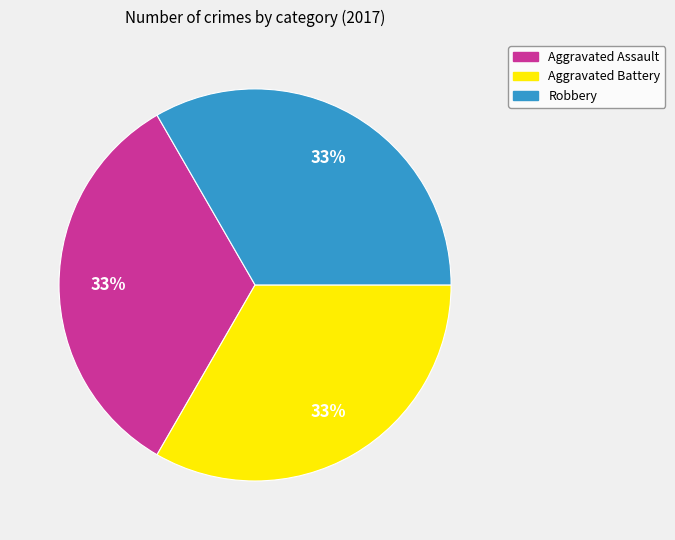

To the nearest percent, what is the difference between the largest and smallest slice percentages?

0%